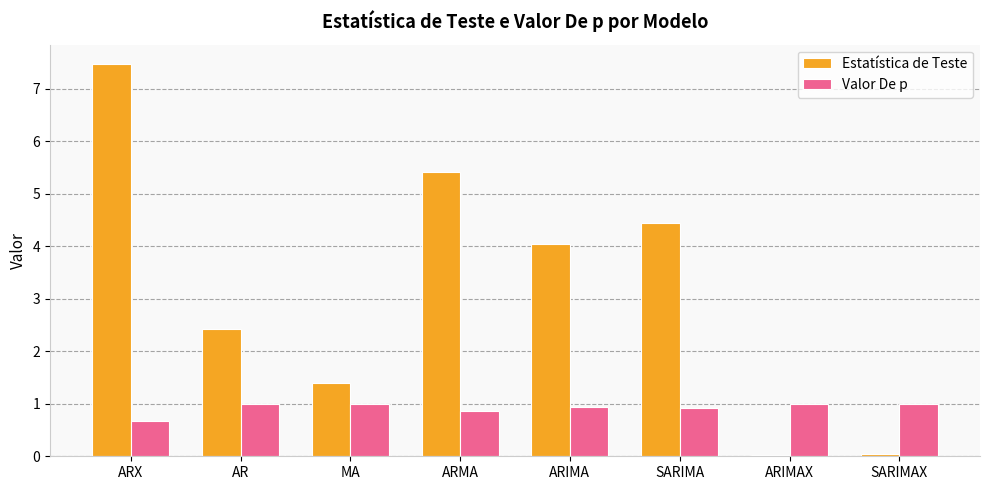

Is the value of Estatística de Teste at SARIMAX greater than the value of Valor De p at SARIMAX?

No